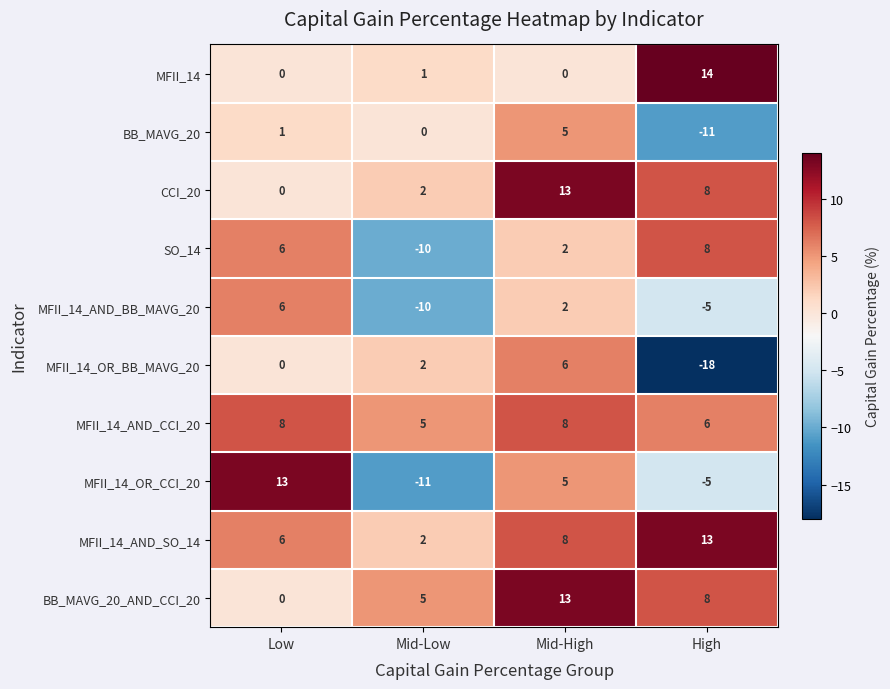

What is the sum of the MFII_14_AND_CCI_20 values at Low and Mid-Low?

13